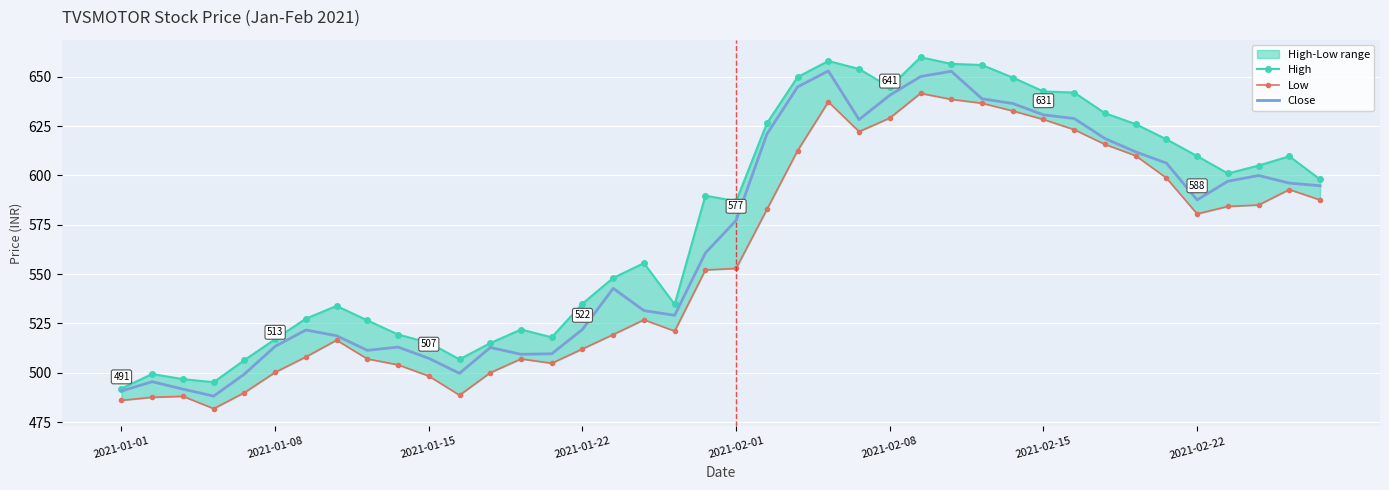

Rank the series by their maximum value, from highest to lowest.

High, Close, Low